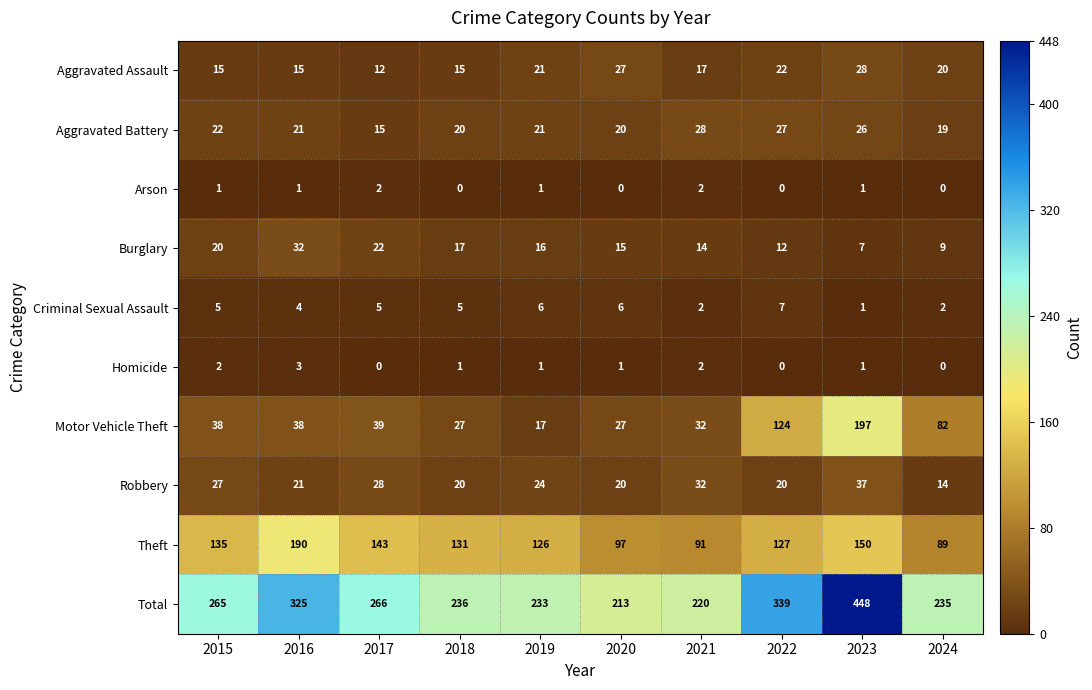

Is the value of Arson at 2019 greater than the value of Homicide at 2017?

Yes